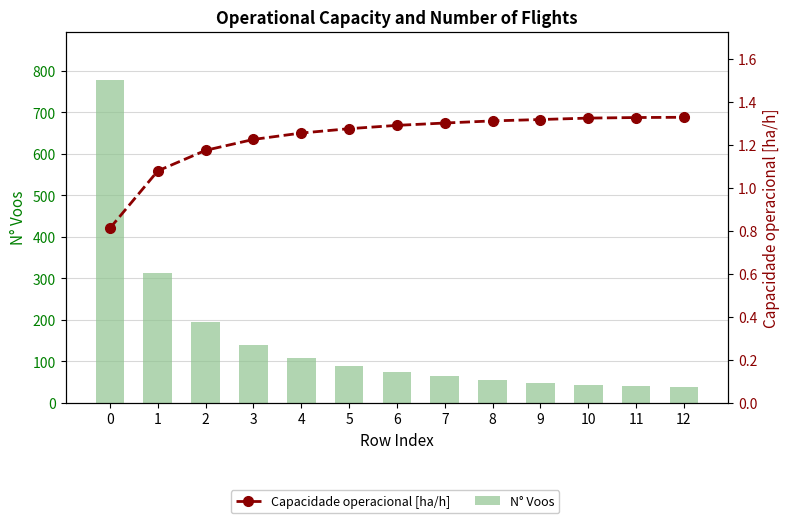

What is the difference between the Capacidade operacional [ha/h] values at 12 and 0?

0.5